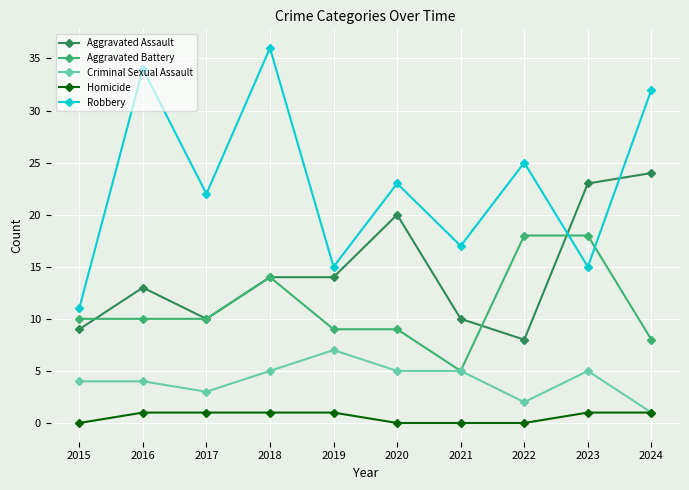

Which series has the widest spread of values?

Robbery